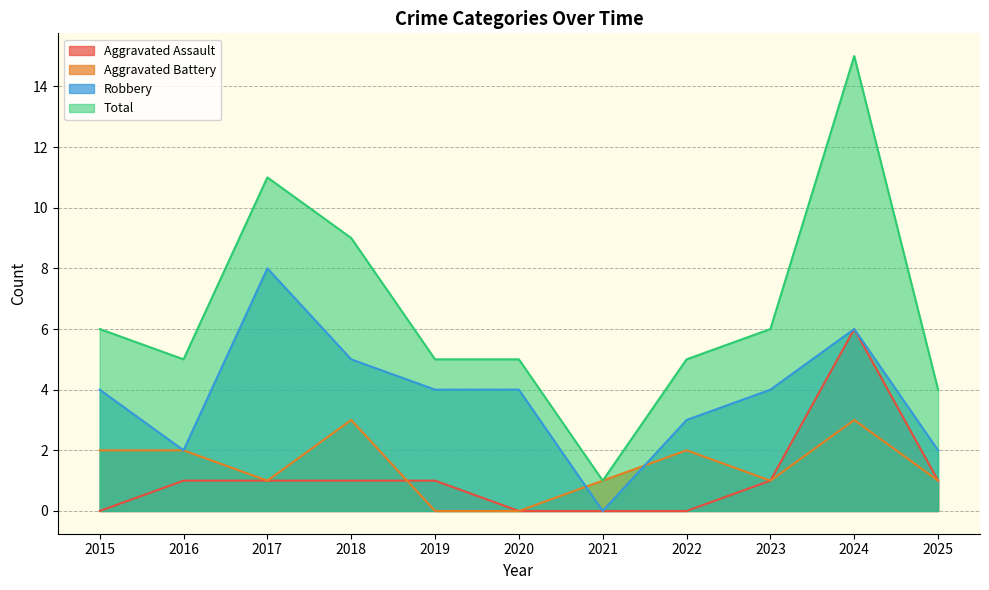

True or false: Aggravated Assault and Robbery intersect in this chart.

False